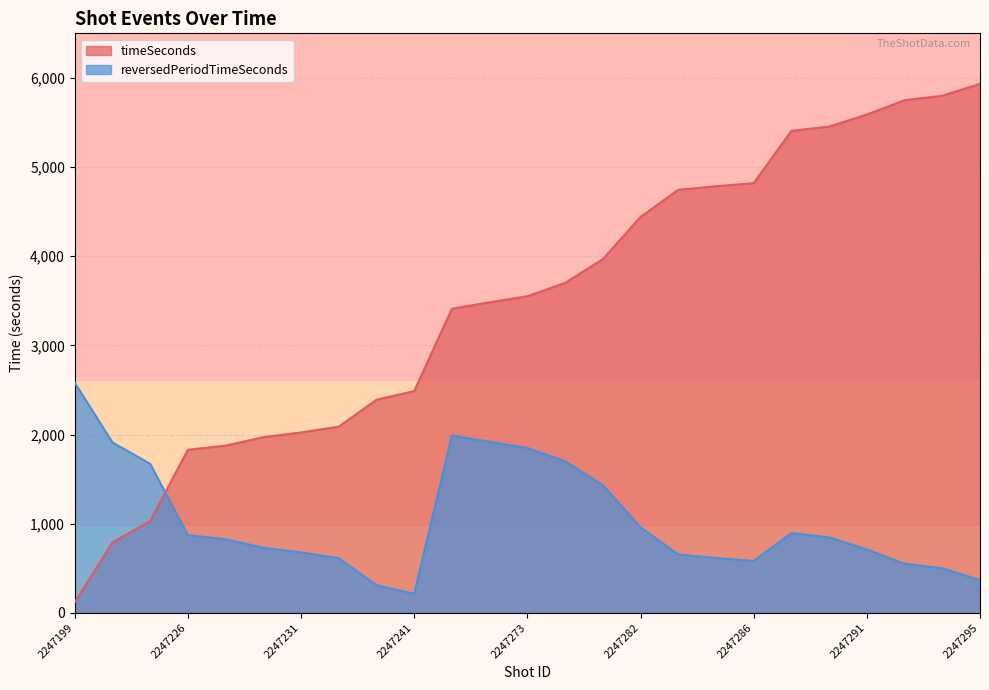

What is the label of the 7th point from the left?

2247231